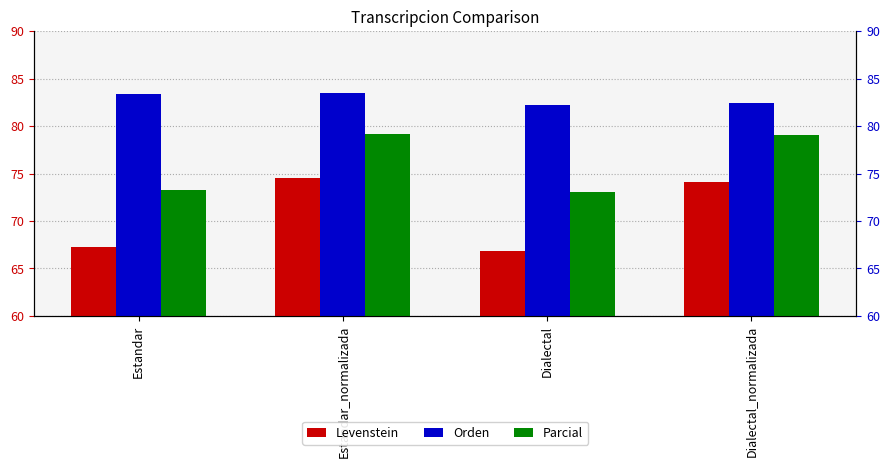

What is the label of the 2nd bar from the right?

Dialectal